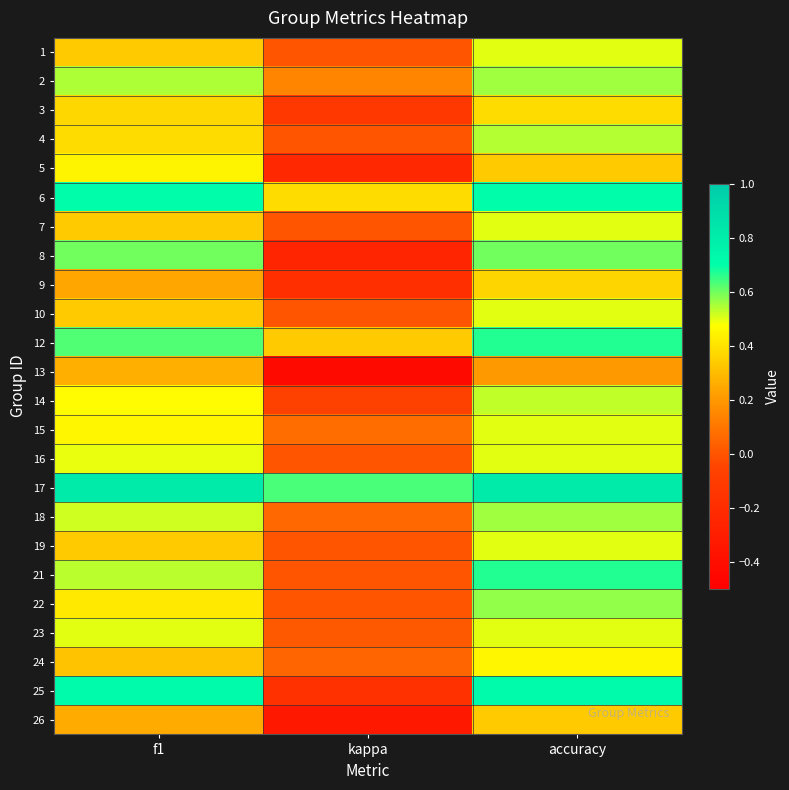

Reading left to right, list all the values displayed in this chart.

1: f1=0.3	kappa=0.0	accuracy=0.5
2: f1=0.5	kappa=0.1	accuracy=0.6
3: f1=0.4	kappa=-0.1	accuracy=0.4
4: f1=0.4	kappa=0.0	accuracy=0.5
5: f1=0.4	kappa=-0.2	accuracy=0.3
6: f1=0.7	kappa=0.4	accuracy=0.7
7: f1=0.3	kappa=0.0	accuracy=0.5
8: f1=0.6	kappa=-0.2	accuracy=0.6
9: f1=0.2	kappa=-0.2	accuracy=0.4
10: f1=0.3	kappa=0.0	accuracy=0.5
12: f1=0.6	kappa=0.3	accuracy=0.7
13: f1=0.3	kappa=-0.4	accuracy=0.2
14: f1=0.5	kappa=-0.1	accuracy=0.5
15: f1=0.5	kappa=0.1	accuracy=0.5
16: f1=0.5	kappa=0.0	accuracy=0.5
17: f1=0.8	kappa=0.6	accuracy=0.8
18: f1=0.5	kappa=0.1	accuracy=0.6
19: f1=0.3	kappa=0.0	accuracy=0.5
21: f1=0.5	kappa=0.0	accuracy=0.7
22: f1=0.4	kappa=0.0	accuracy=0.6
23: f1=0.5	kappa=0.0	accuracy=0.5
24: f1=0.3	kappa=0.0	accuracy=0.5
25: f1=0.7	kappa=-0.2	accuracy=0.7
26: f1=0.2	kappa=-0.3	accuracy=0.3